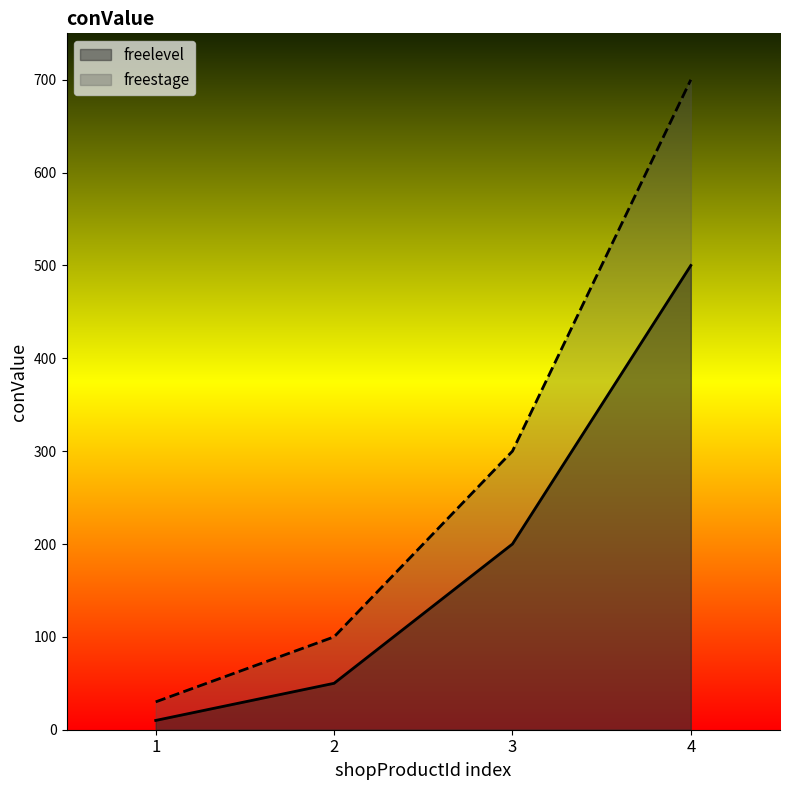

Which series changed the most between 3 and 4?

freestage